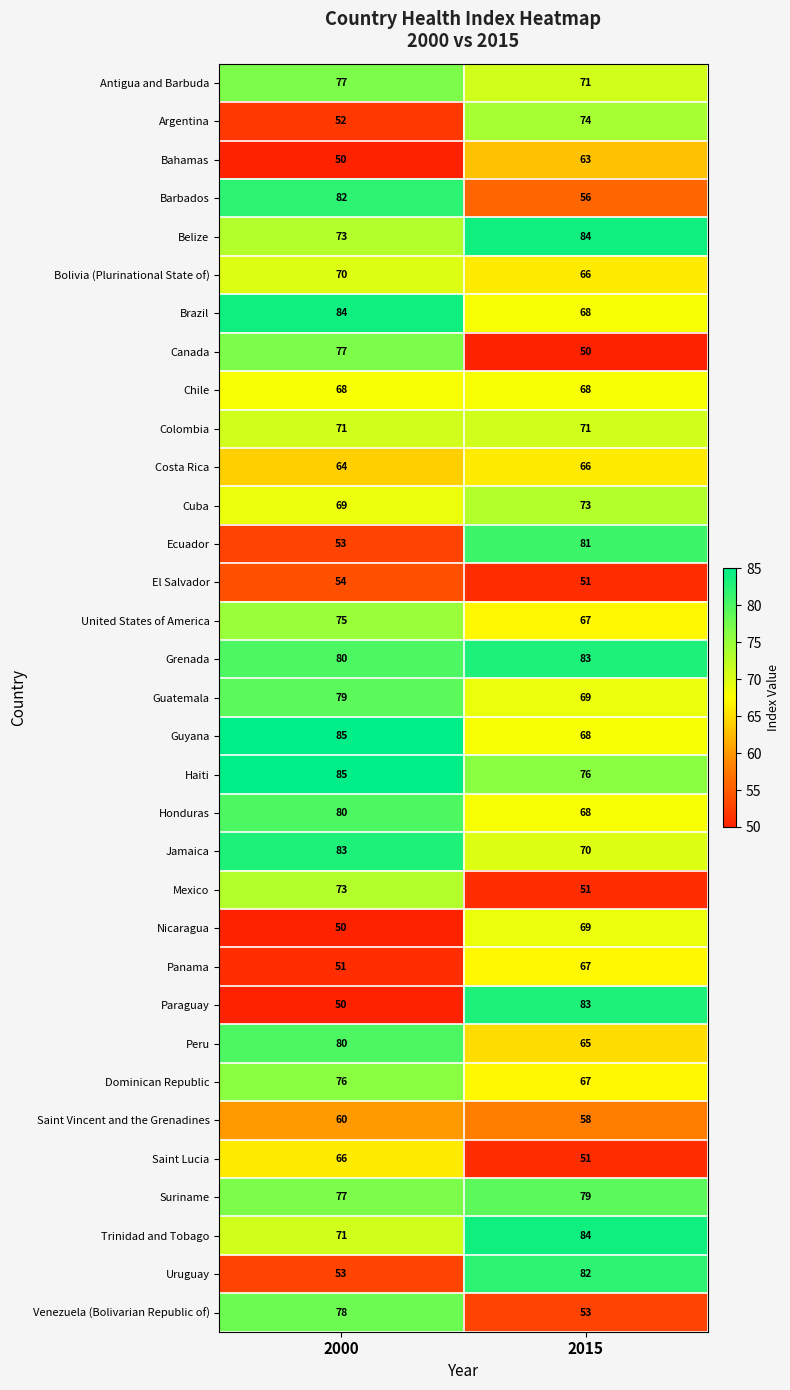

Is it true that Peru equals 80 at 2000?

True